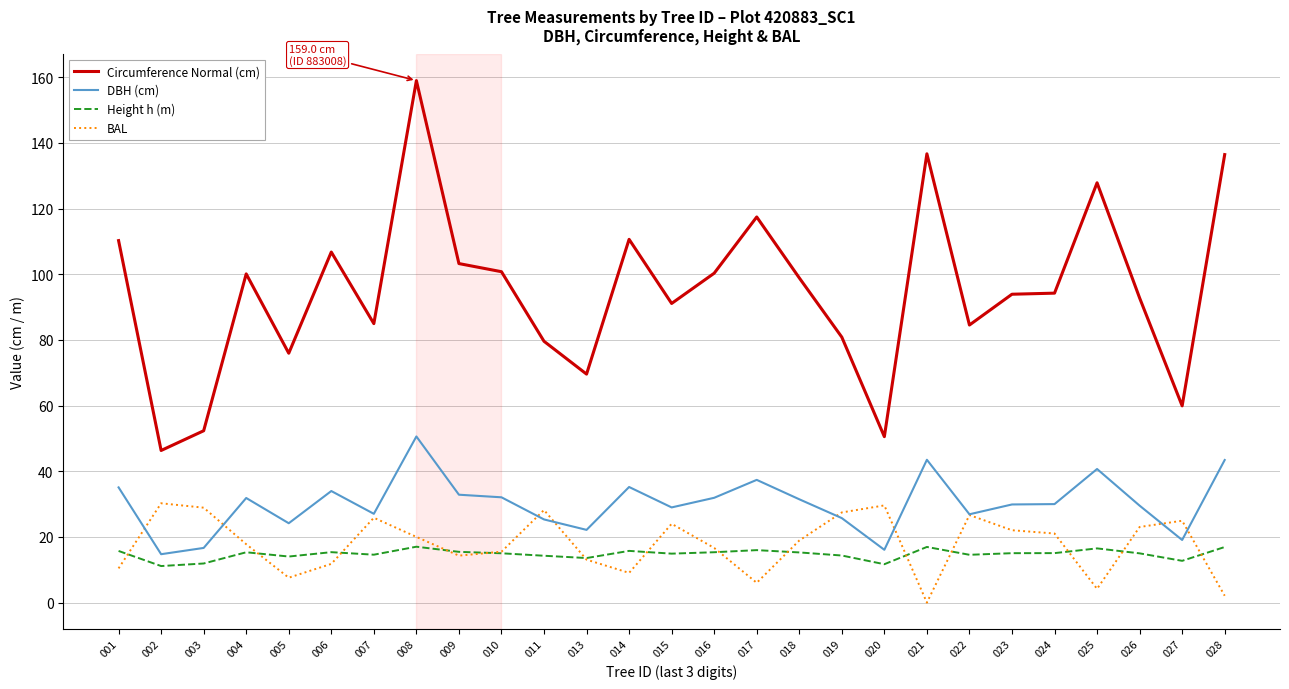

True or false: Circumference Normal (cm) and BAL cross at least once.

False